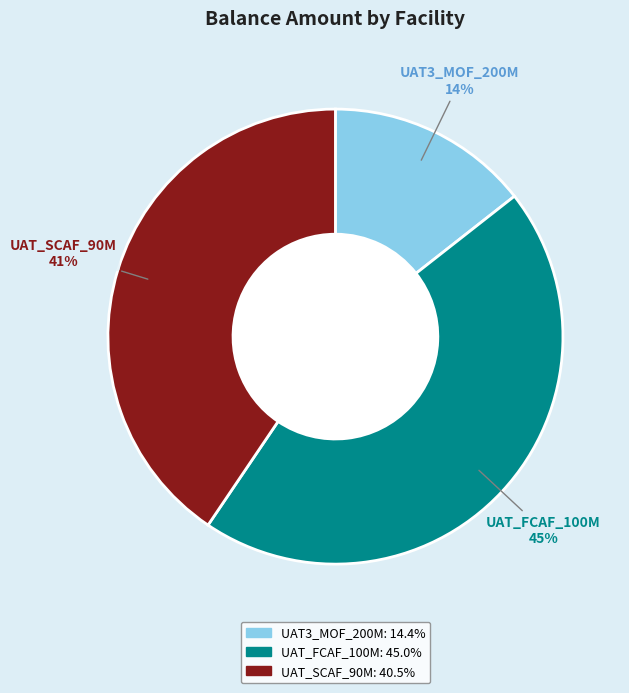

Count the number of slices in the pie.

3